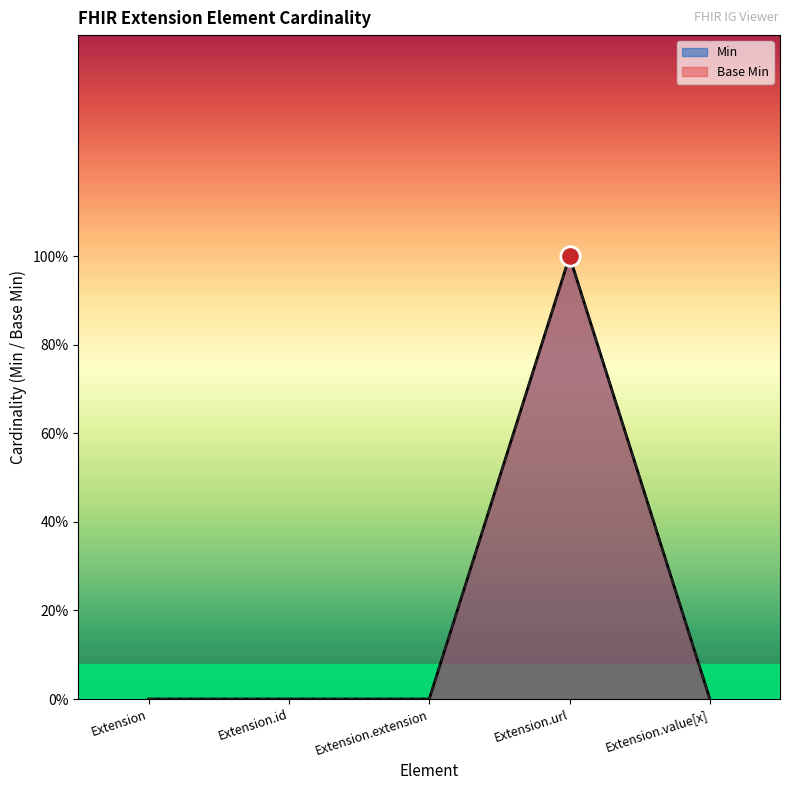

Reading left to right, list all the values displayed in this chart.

Min: Extension=0	Extension.id=0	Extension.extension=0	Extension.url=1	Extension.value[x]=0
Base Min: Extension=0	Extension.id=0	Extension.extension=0	Extension.url=1	Extension.value[x]=0